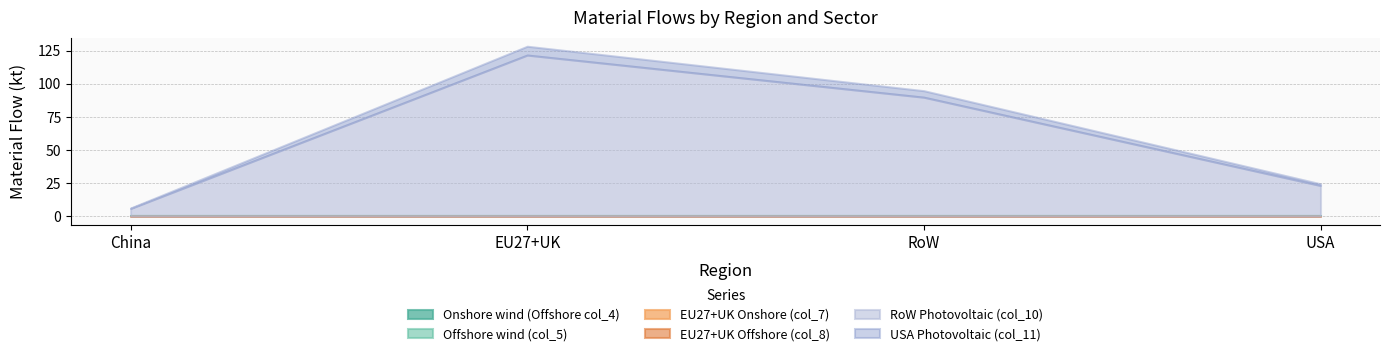

Rank the categories by Offshore wind (col_5) value from lowest to highest.

China, USA, RoW, EU27+UK